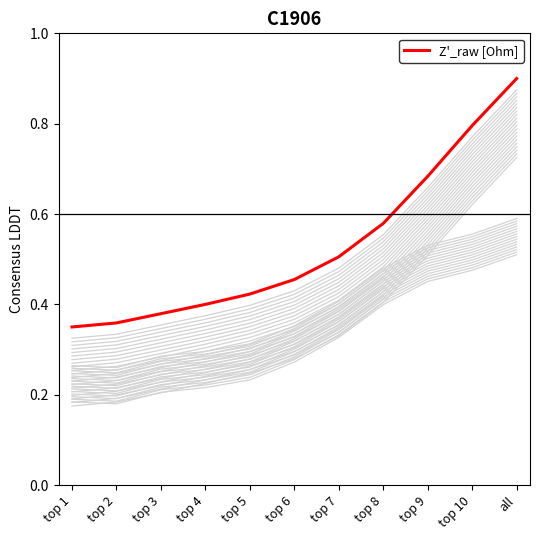

Between top 2 and top 10, which is larger?

top 10